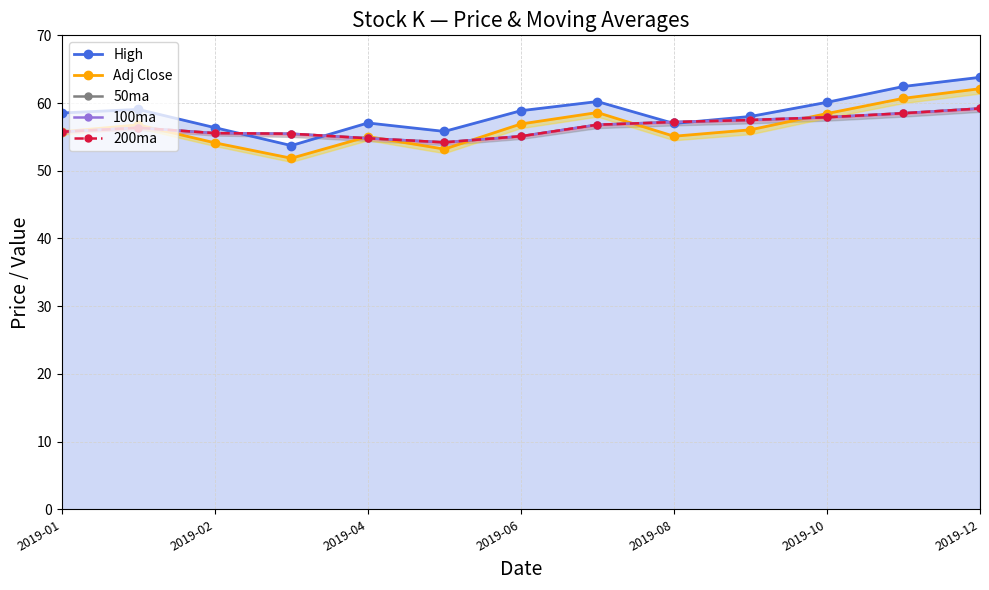

Is it true that High equals 20.6 at 2019-02?

False